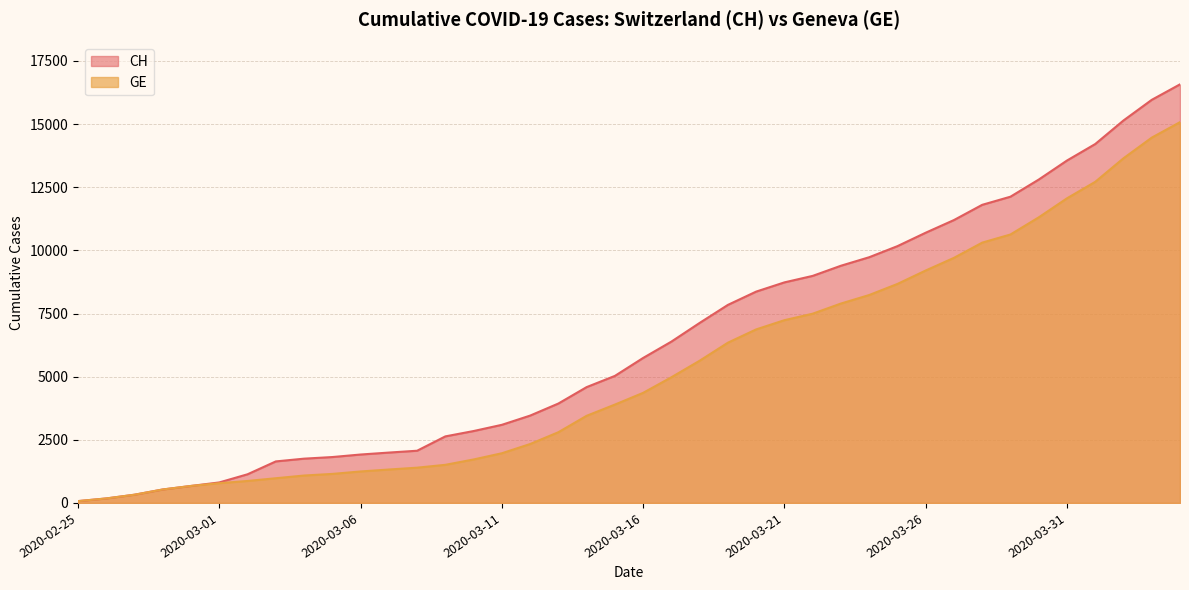

Which category has the lowest value in the CH series?

2020-02-25